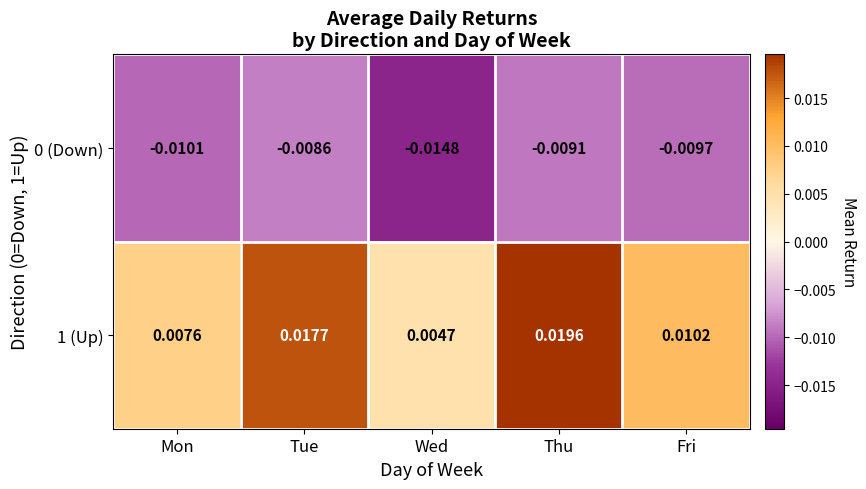

Rank the categories by 1 (Up) value from highest to lowest.

Thu, Tue, Fri, Mon, Wed